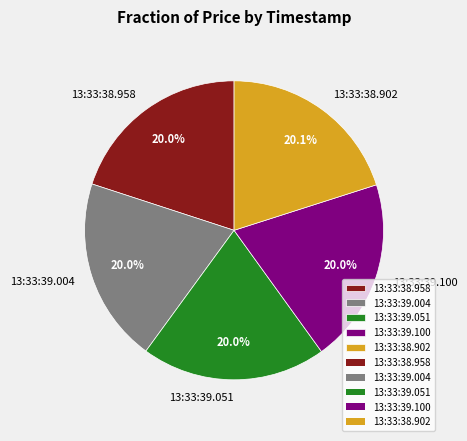

Approximately how many times larger is the value at 13:33:39.100 compared to 13:33:39.051?

1.0